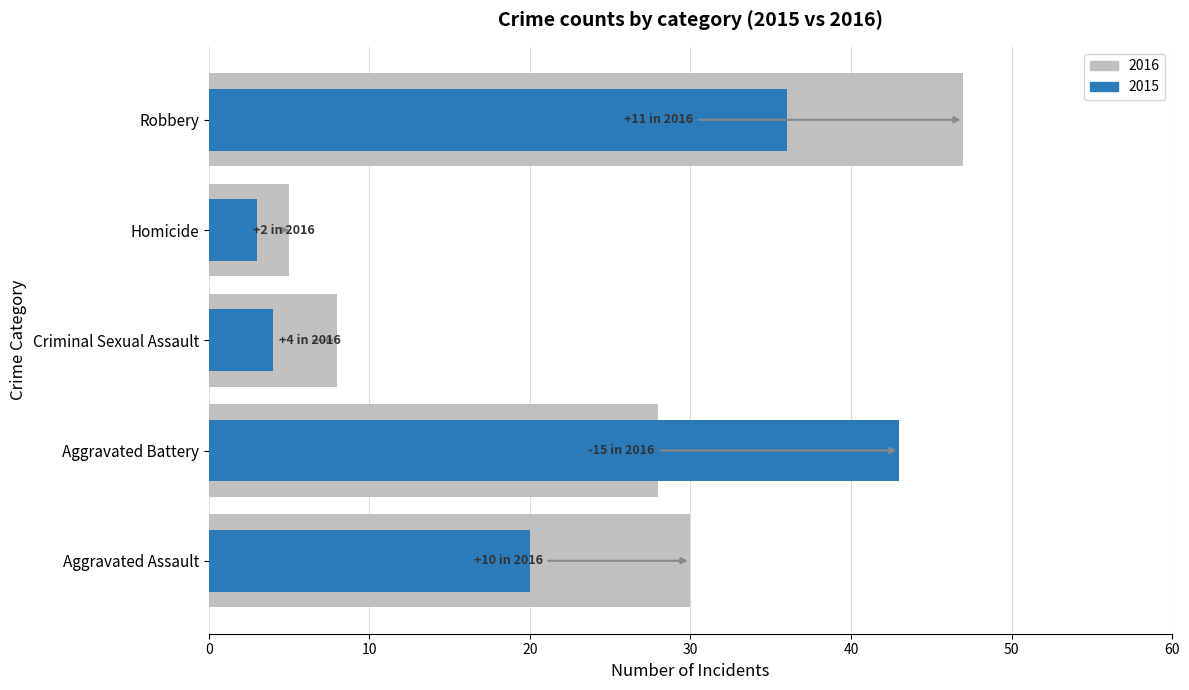

What is the maximum value for 2016?

47